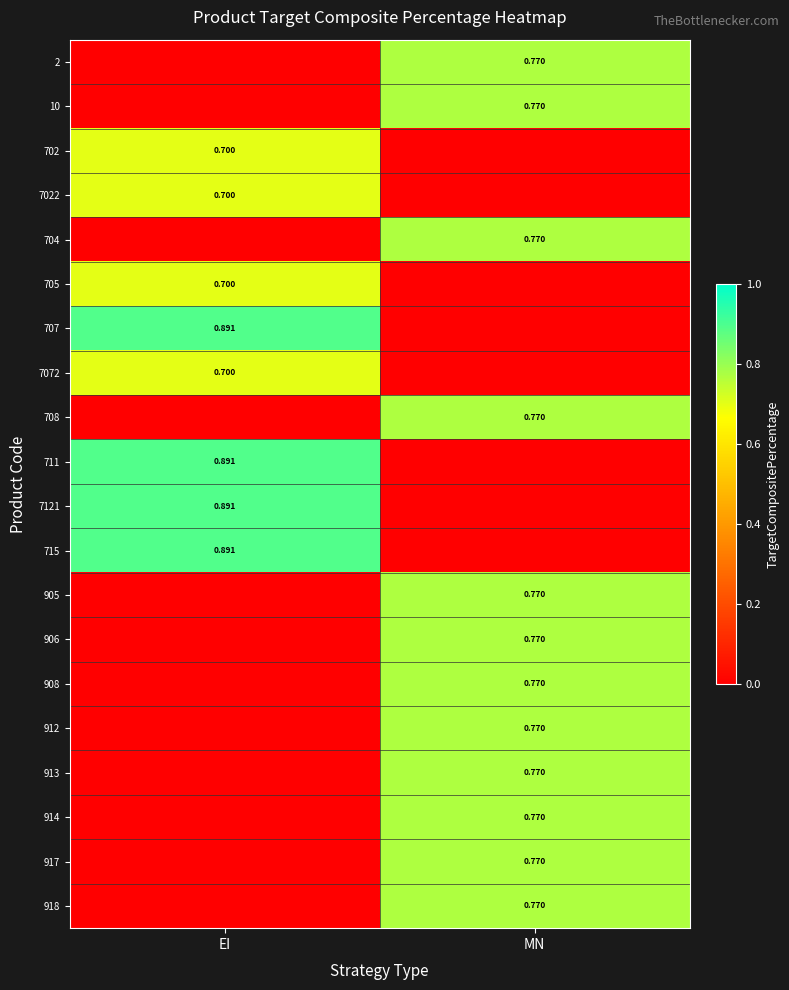

The 7121 series shows 1.5 at EI. True or false?

False